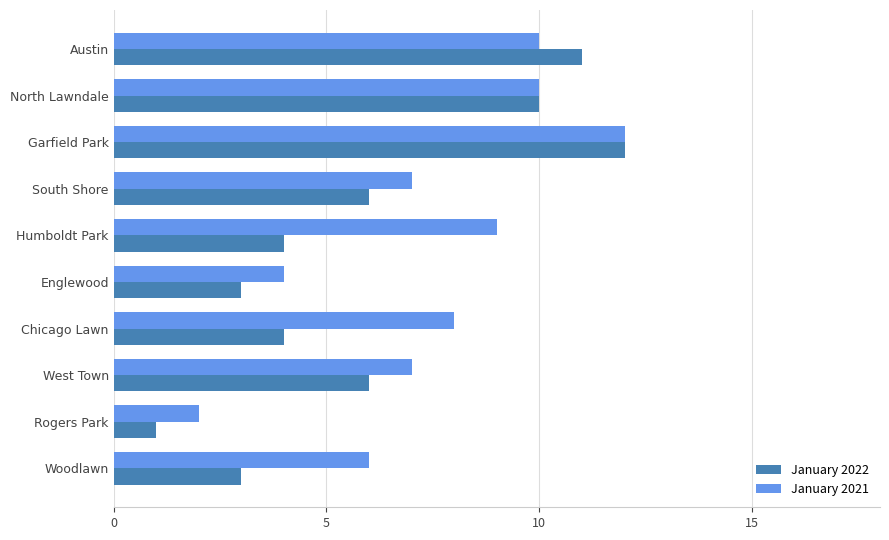

At which label does January 2021 reach its peak?

Garfield Park